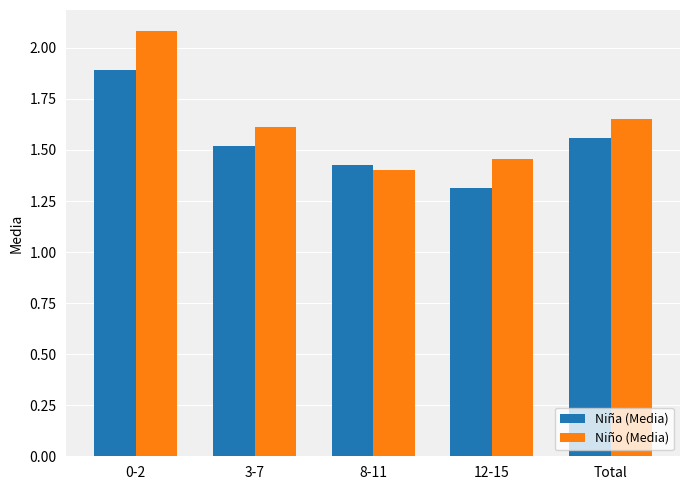

Rank the categories by Niña (Media) value from highest to lowest.

0-2, Total, 3-7, 8-11, 12-15